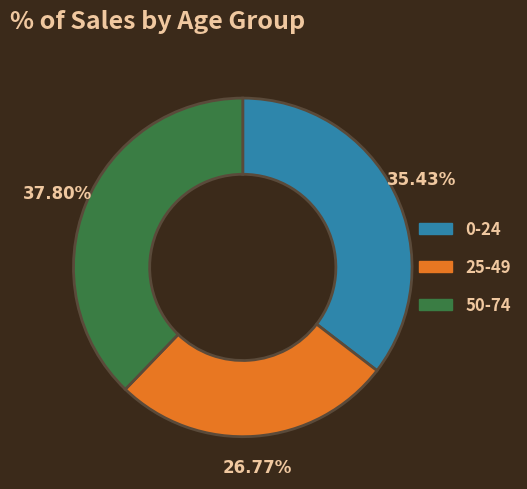

Is the sum of 25-49 and 50-74 greater than half?

Yes